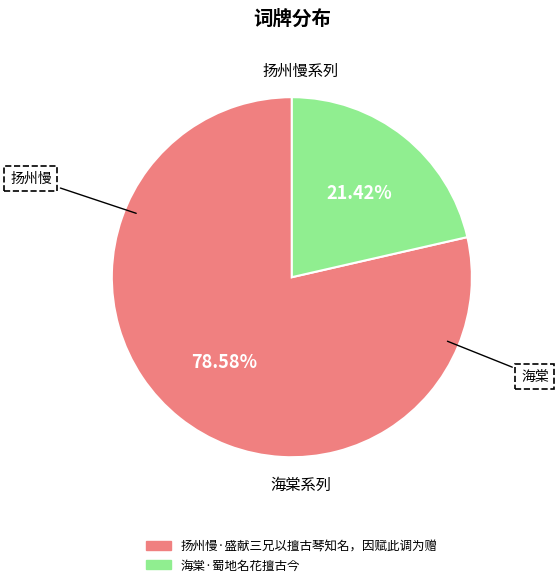

The 扬州慢·盛献三兄以擅古琴知名，因赋此调为赠 slice represents 72% of the pie. True or false?

False